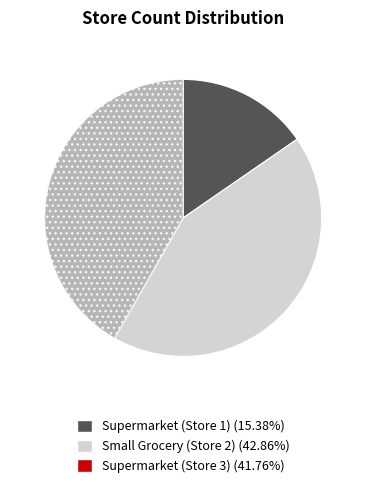

Rank the categories by value from lowest to highest.

Supermarket (Store 1), Supermarket (Store 3), Small Grocery (Store 2)